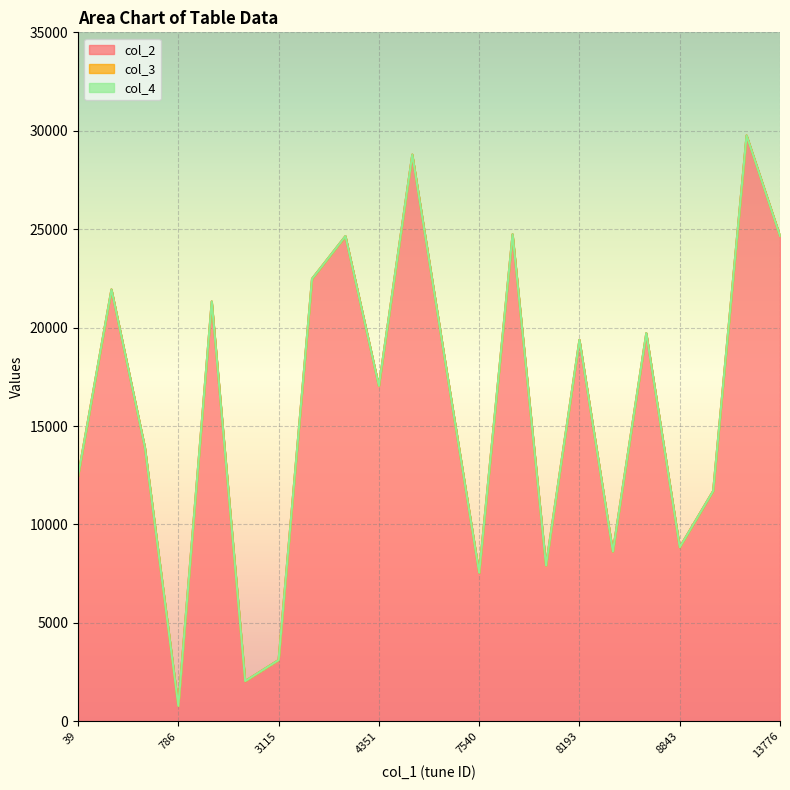

True or false: col_4 and col_2 intersect in this chart.

False